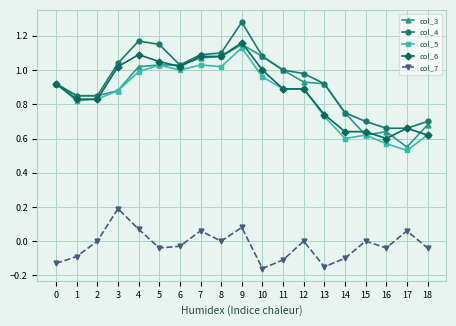

The value of col_5 at 7 is 1.0. True or false?

True